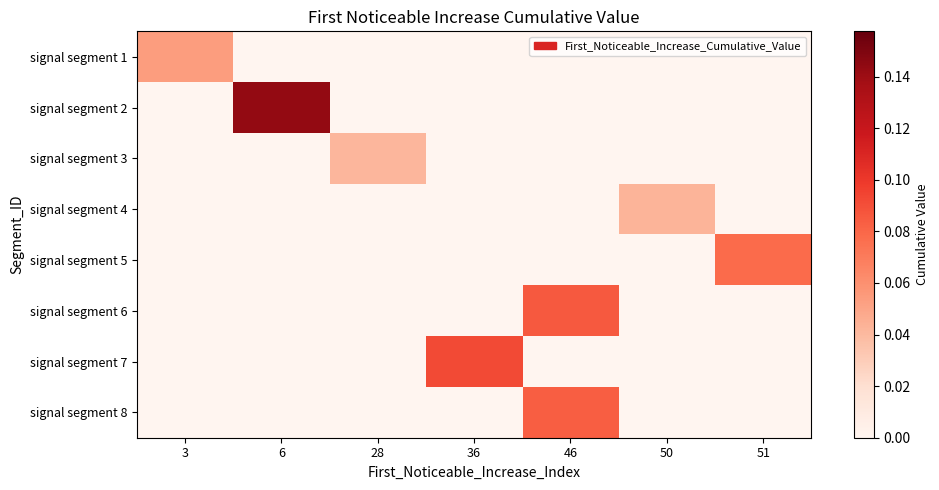

Which category has the lowest value across all series?

6